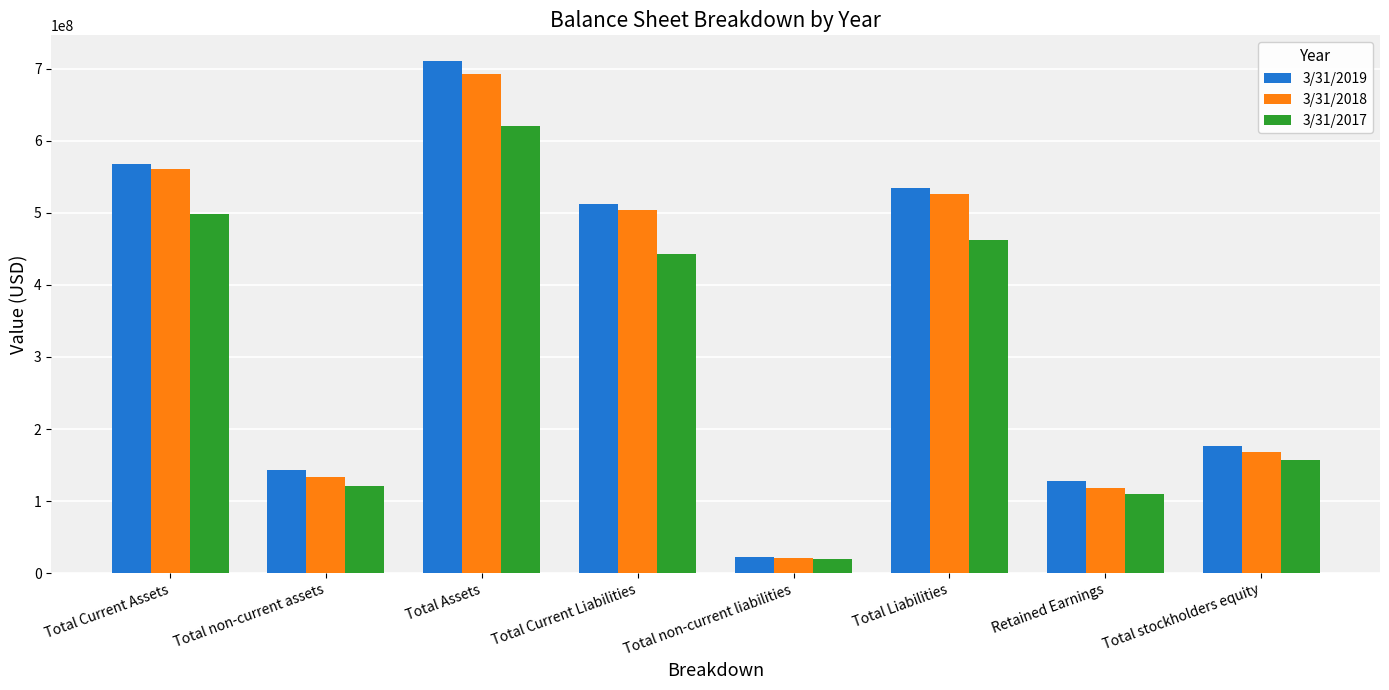

What position from the right is Total non-current assets?

7